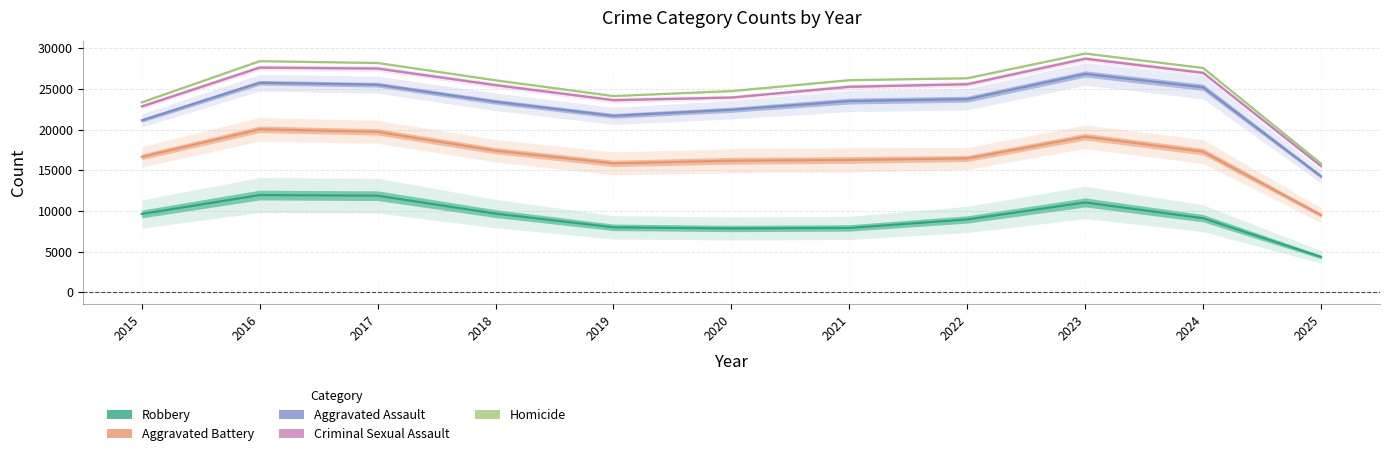

Where is Aggravated Assault nearest to the value 20549?

2015